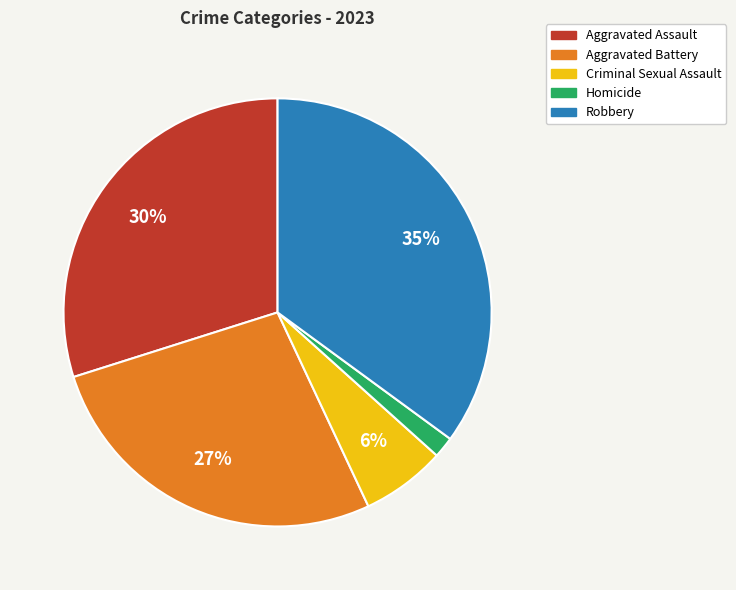

The Aggravated Battery slice represents 35% of the pie. True or false?

False